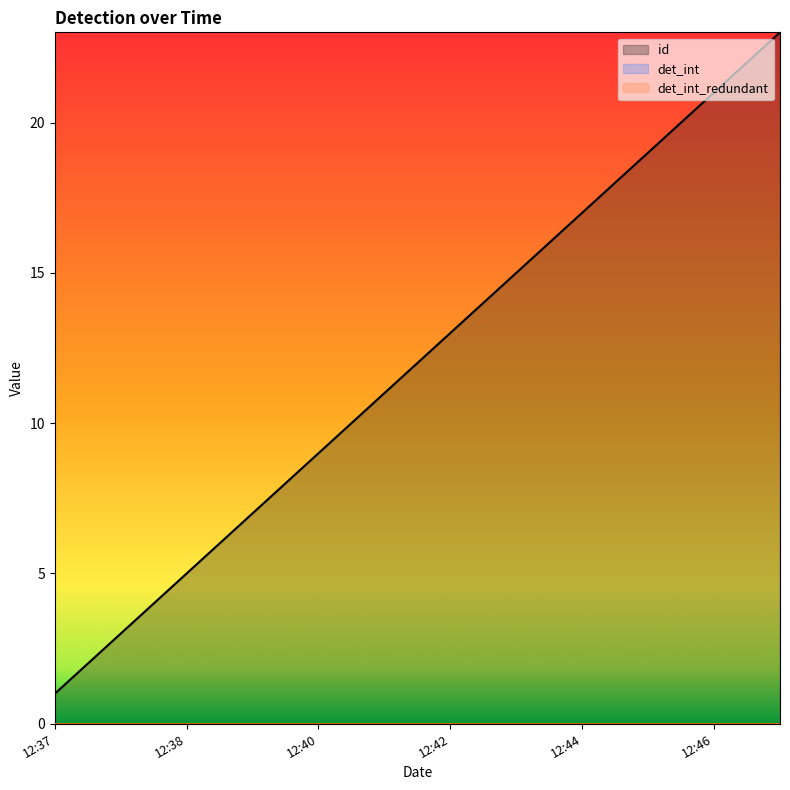

Which series has the largest total across all categories?

id